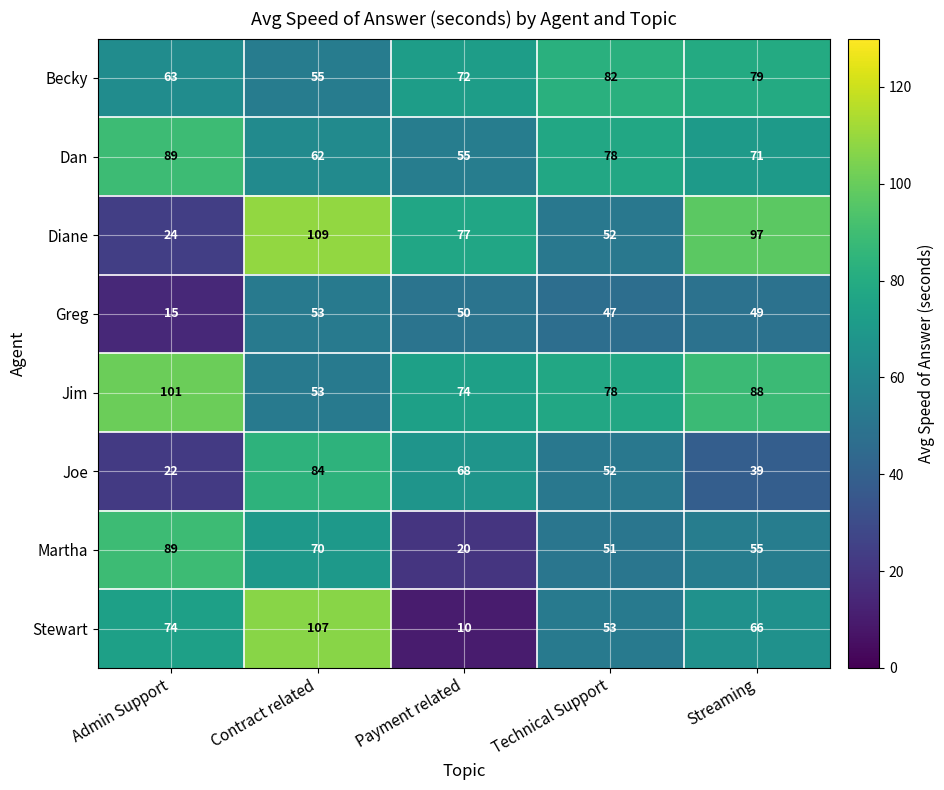

At how many categories does at least one series exceed 90?

3